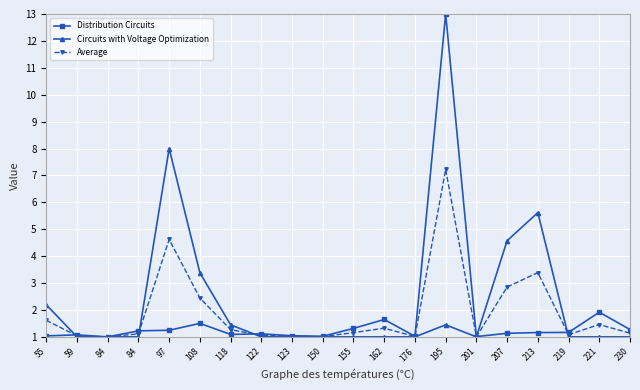

At which category is the sum across all series the highest?

195